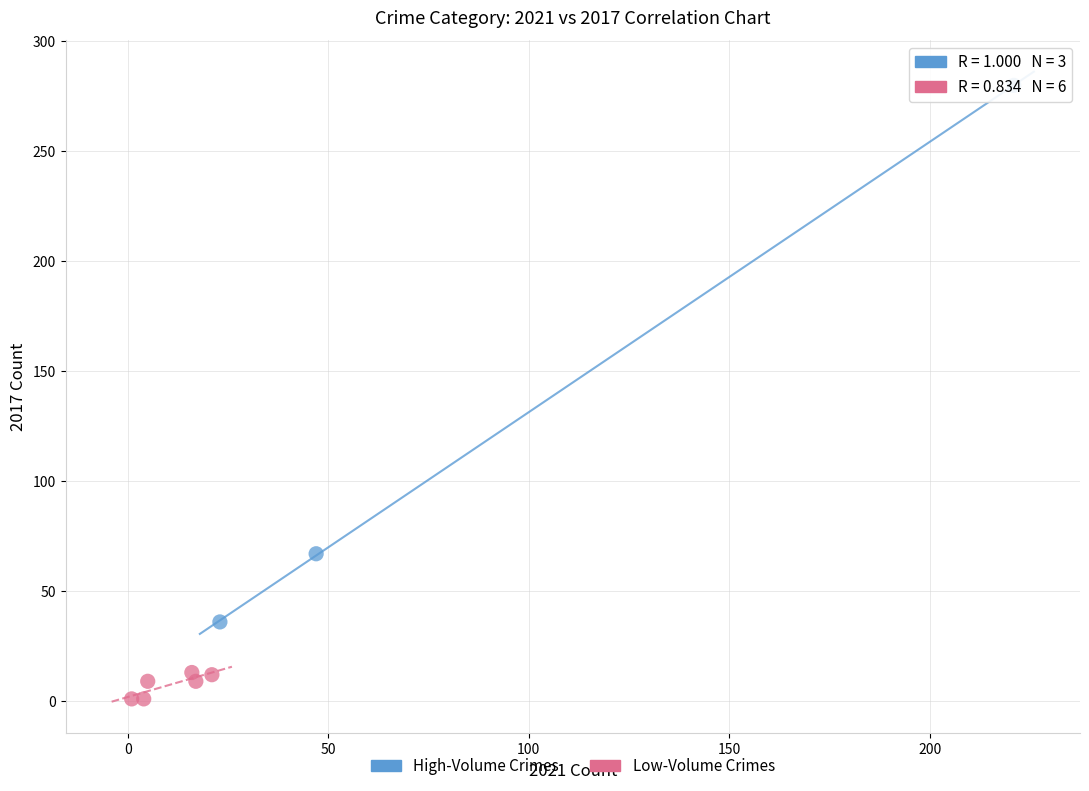

Which series has the widest spread of Y values?

High-Volume Crimes